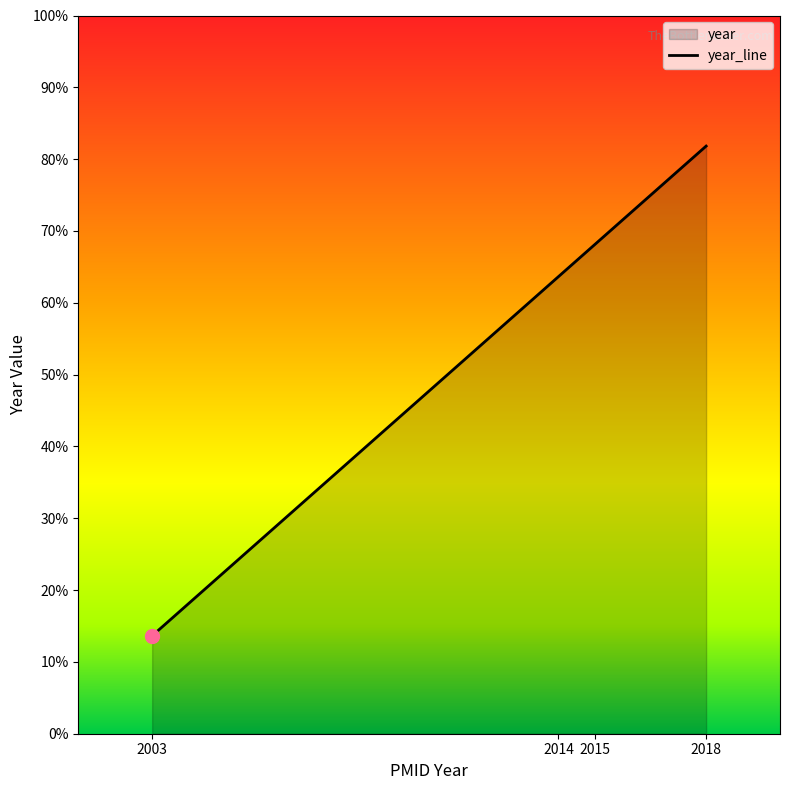

Rank the categories by value from highest to lowest.

2018, 2015, 2014, 2003